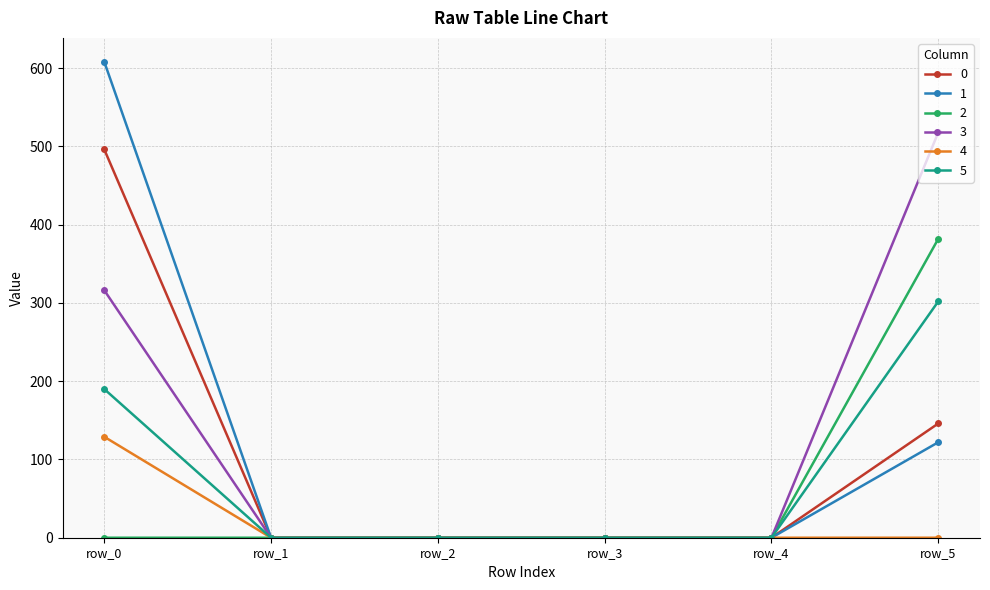

Which series has the largest total across all categories?

3